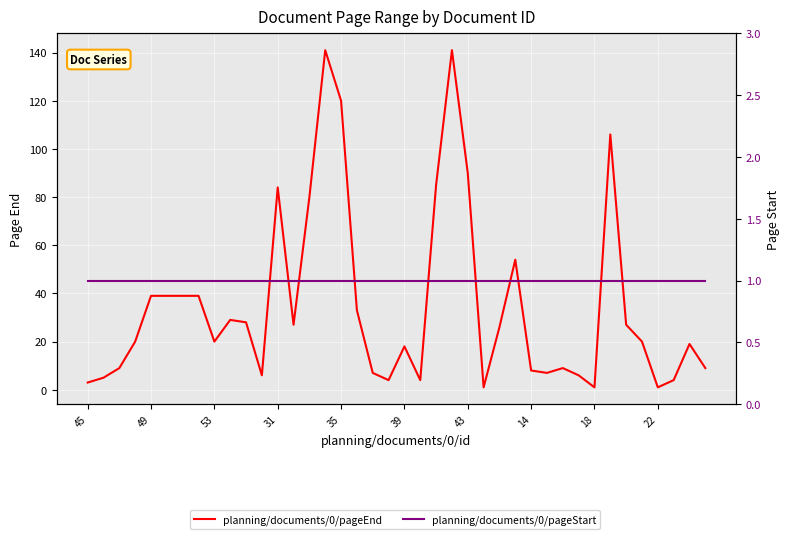

What is the difference between the highest and lowest values at 14?

38